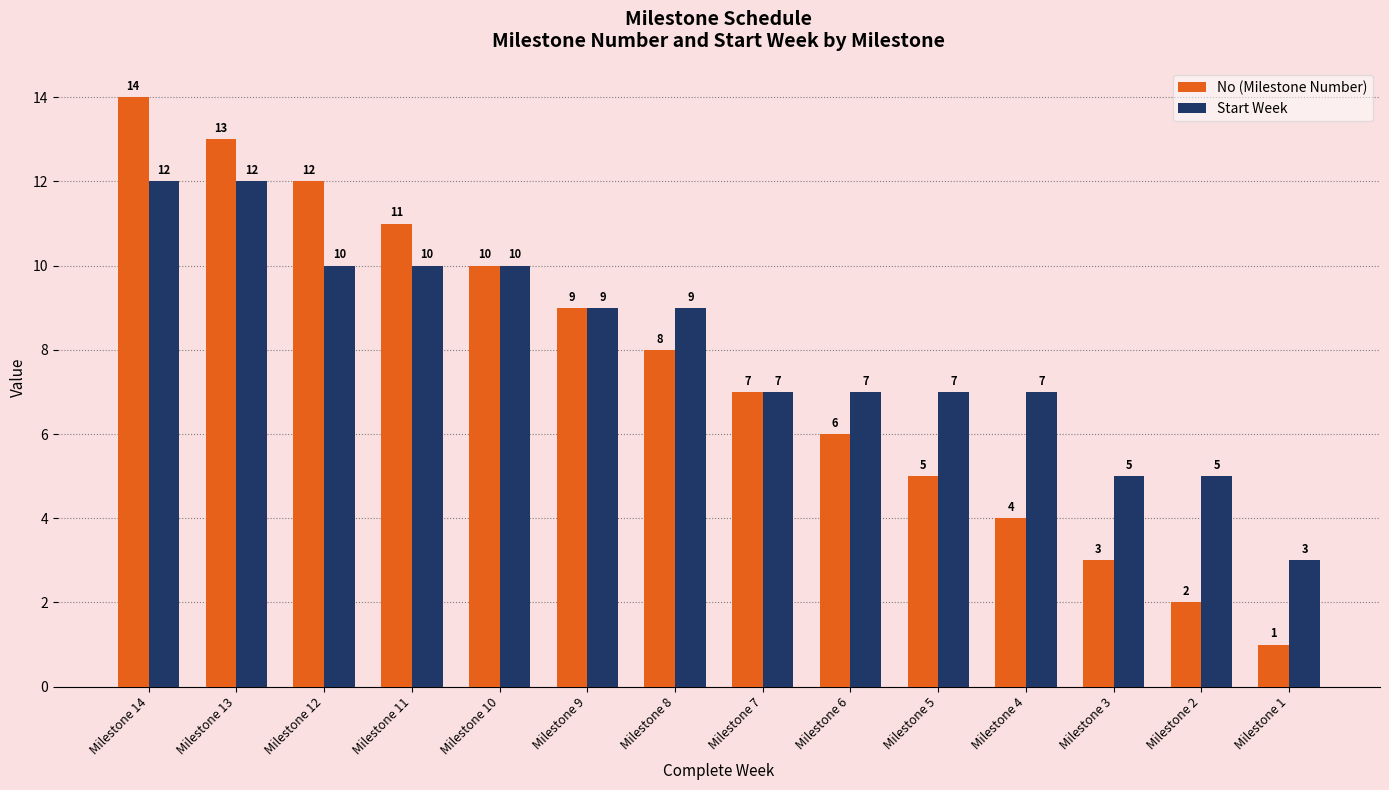

List the labels in order of No (Milestone Number) value, smallest first.

Milestone 1, Milestone 2, Milestone 3, Milestone 4, Milestone 5, Milestone 6, Milestone 7, Milestone 8, Milestone 9, Milestone 10, Milestone 11, Milestone 12, Milestone 13, Milestone 14